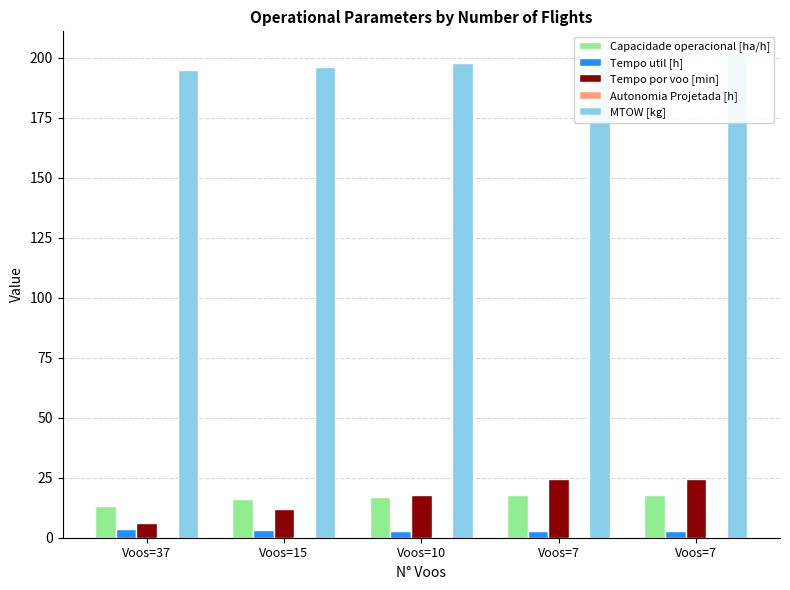

What is the spread (max minus min) of values at Voos=10?

197.6